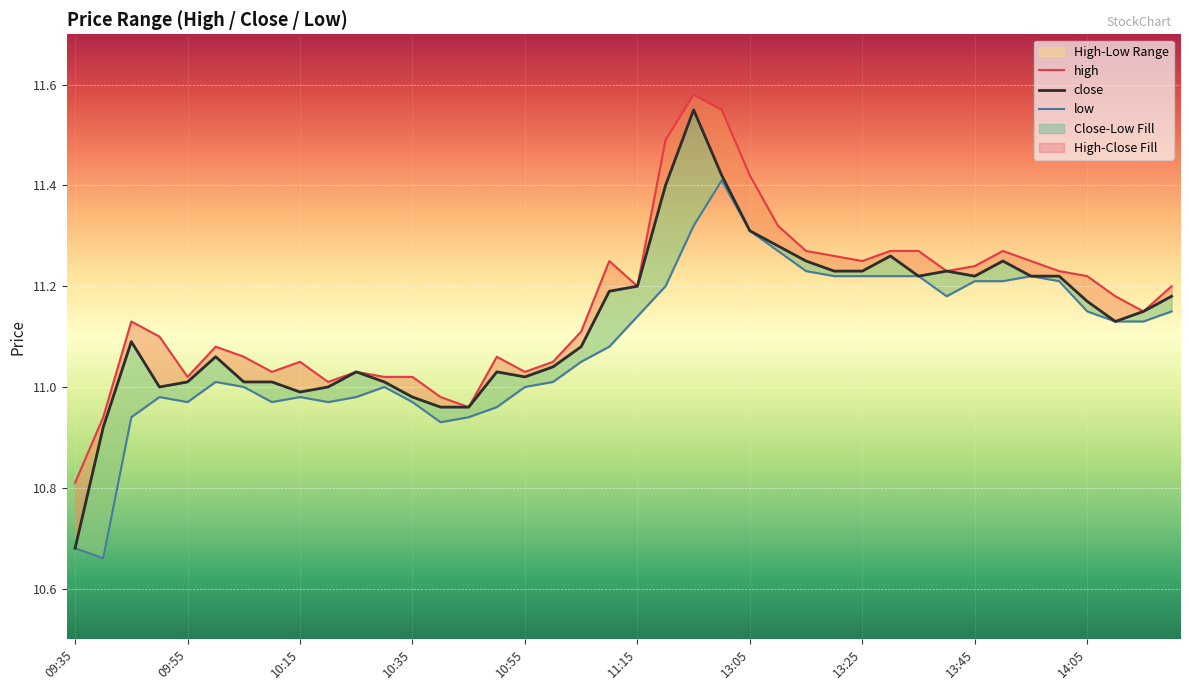

At which category is the sum across all series the highest?

22